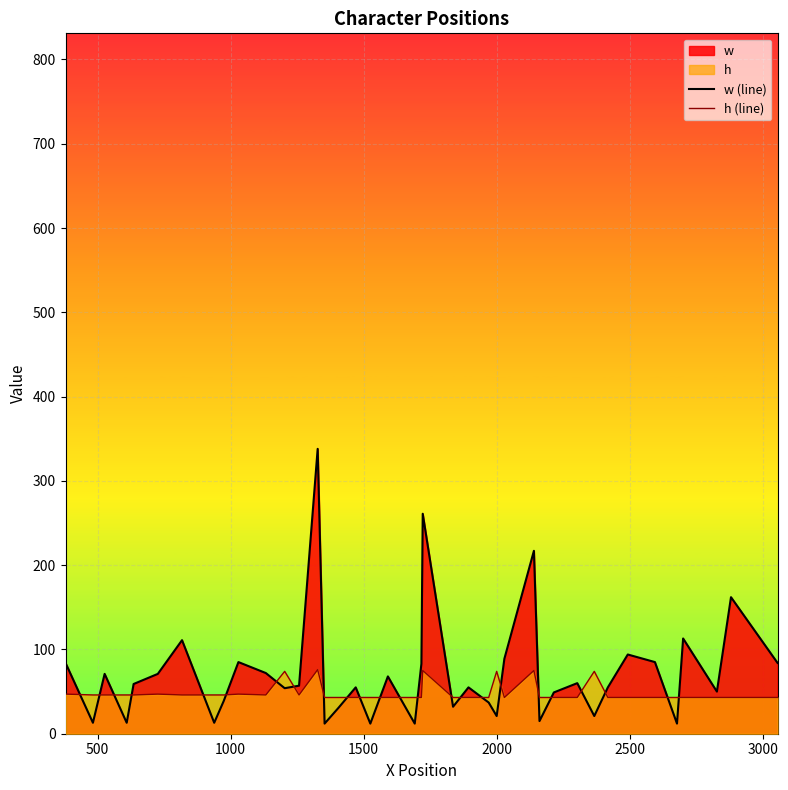

What is the maximum value shown in the chart?

338